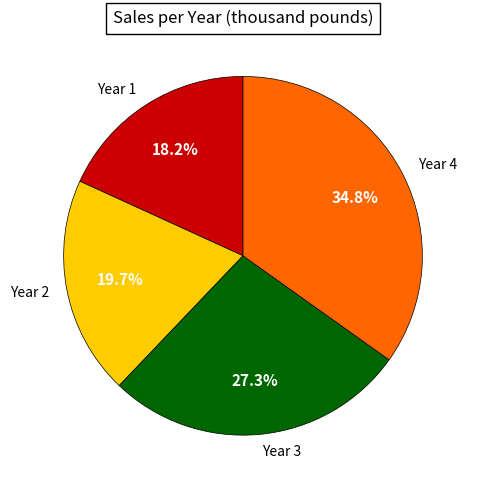

What is the largest slice in the pie chart?

Year 4